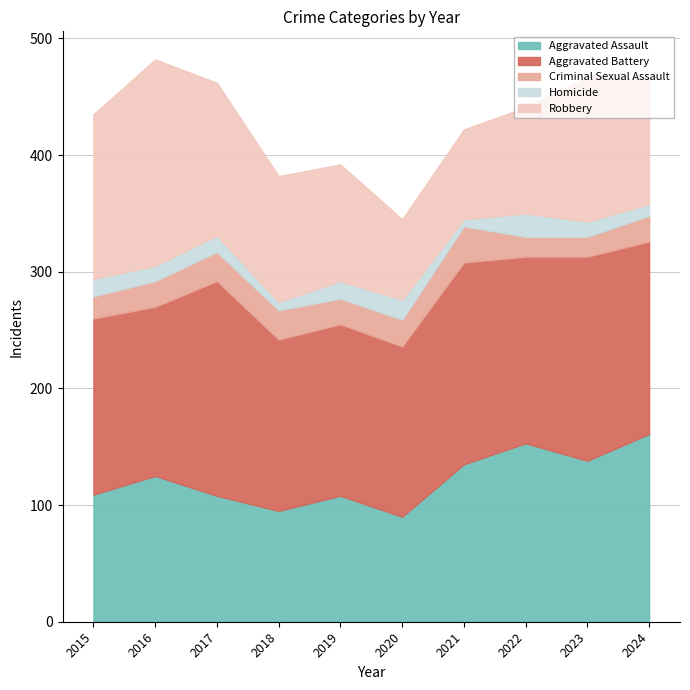

The Aggravated Assault series shows 125 at 2016. True or false?

True